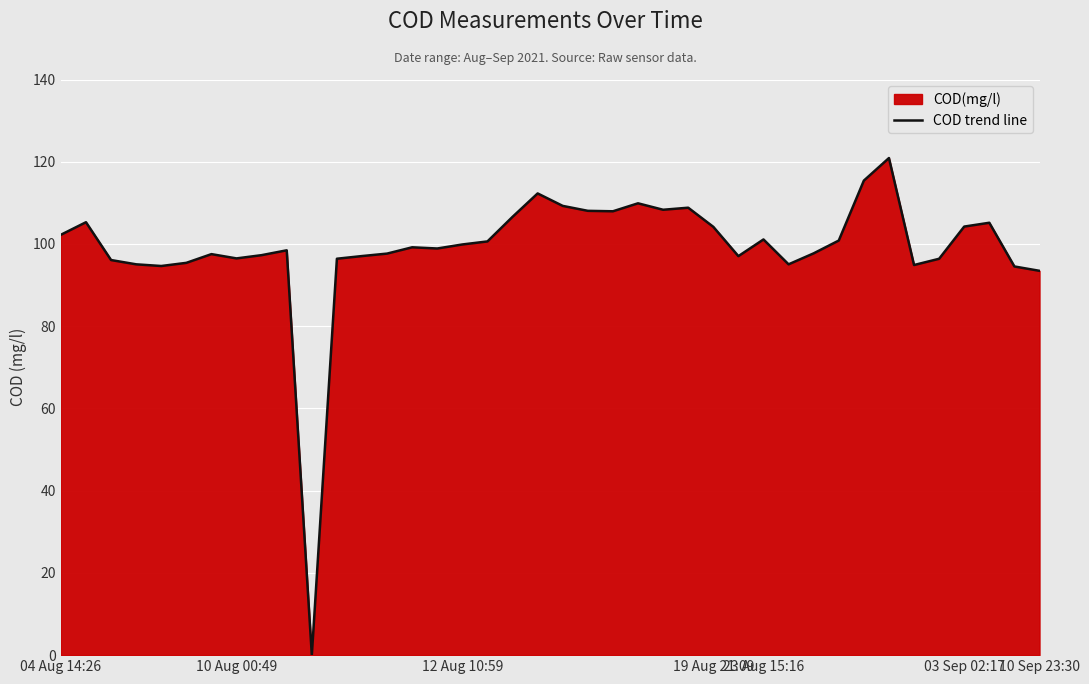

What is the greatest value displayed?

120.9